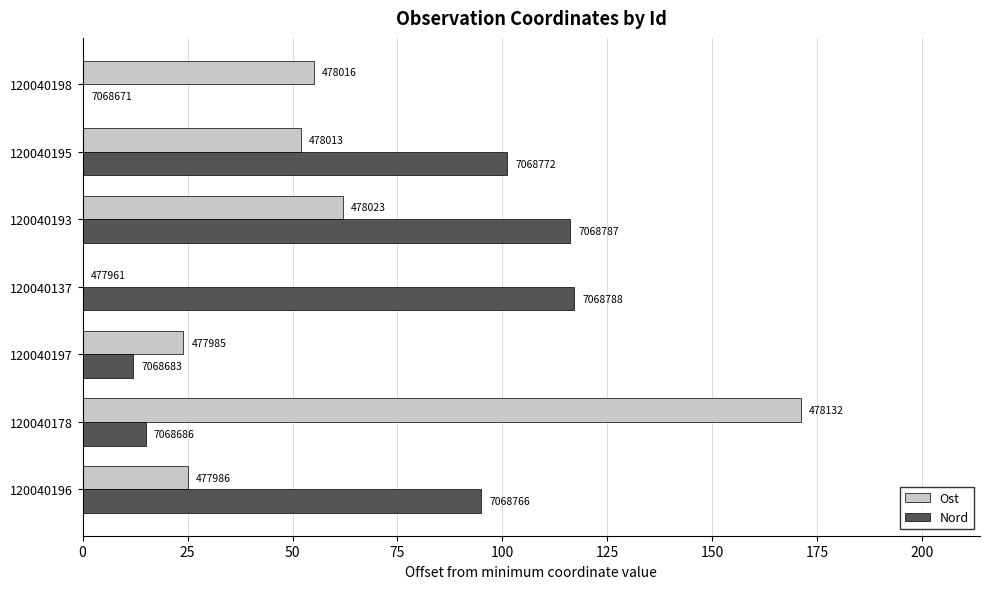

What is the average value of the Ost series?

56